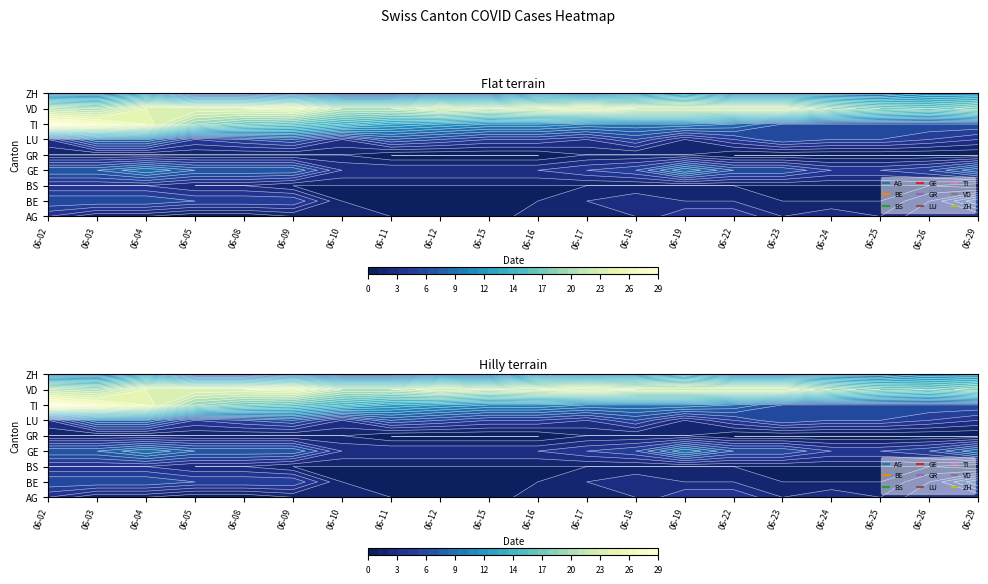

What is the total value across all series at 2020-06-08?

65